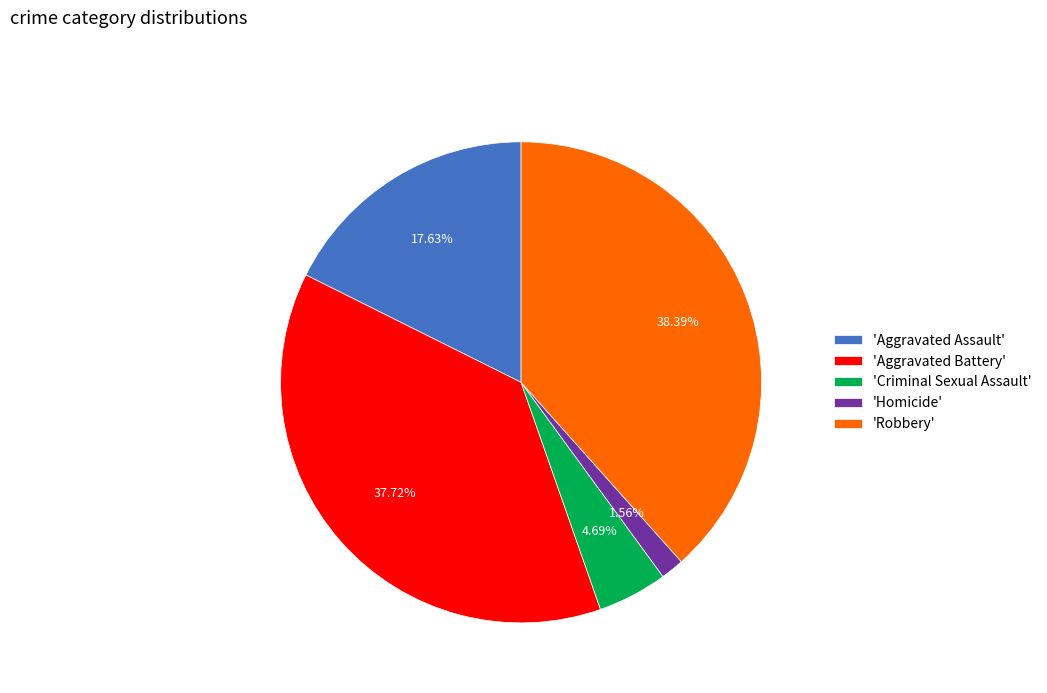

To the nearest percent, what is the difference between the largest and smallest slice percentages?

37%